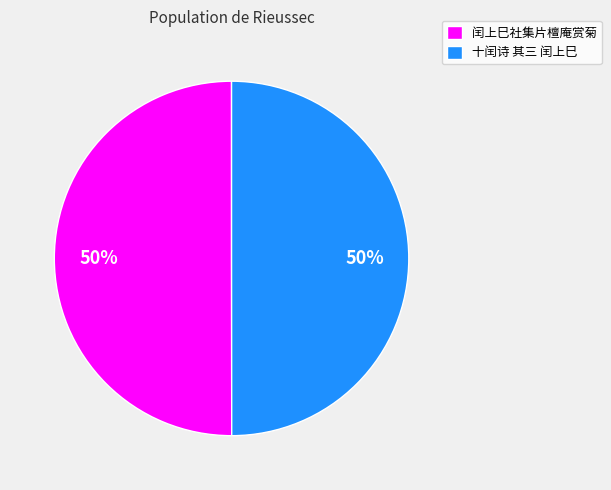

Count the number of slices in the pie.

2